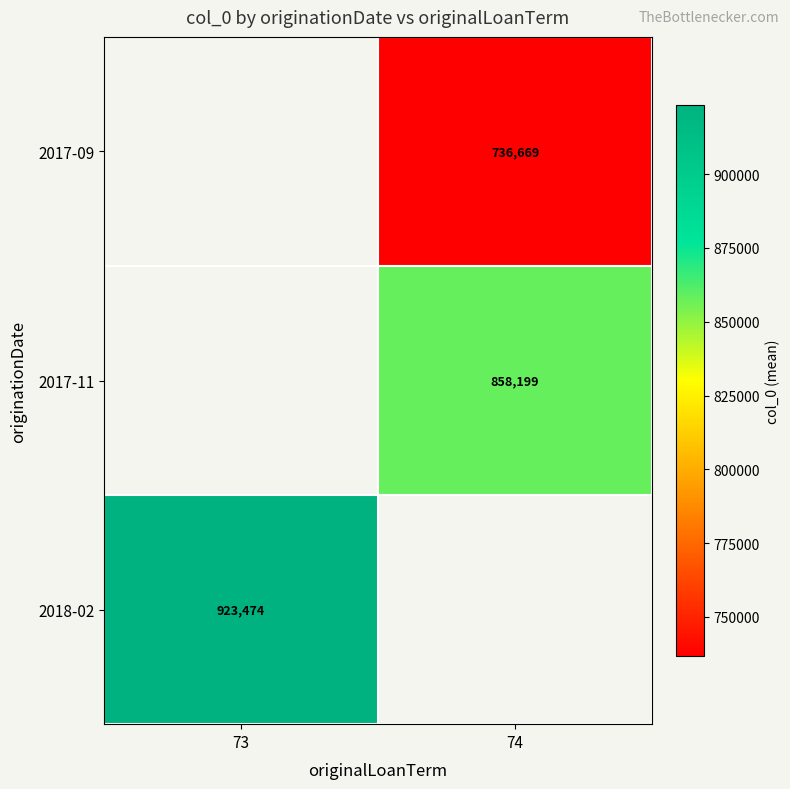

Which category has the lowest value across all series?

74